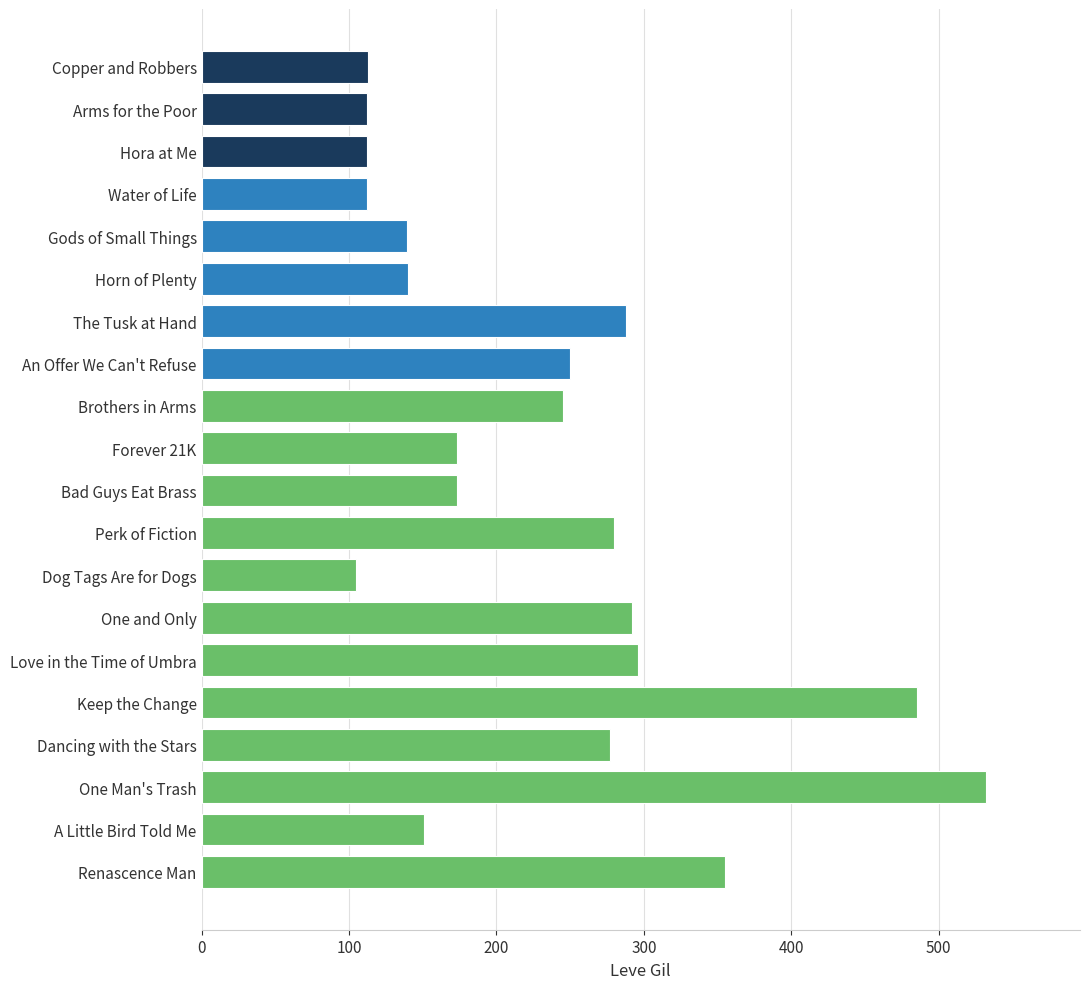

What is the change in value from Forever 21K to Dog Tags Are for Dogs?

-68